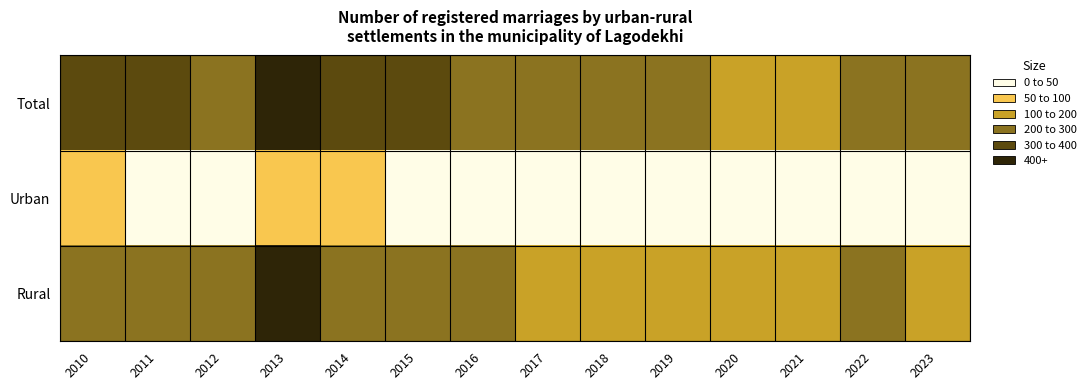

Rank the series at 2018 from highest to lowest value.

Total, Rural, Urban